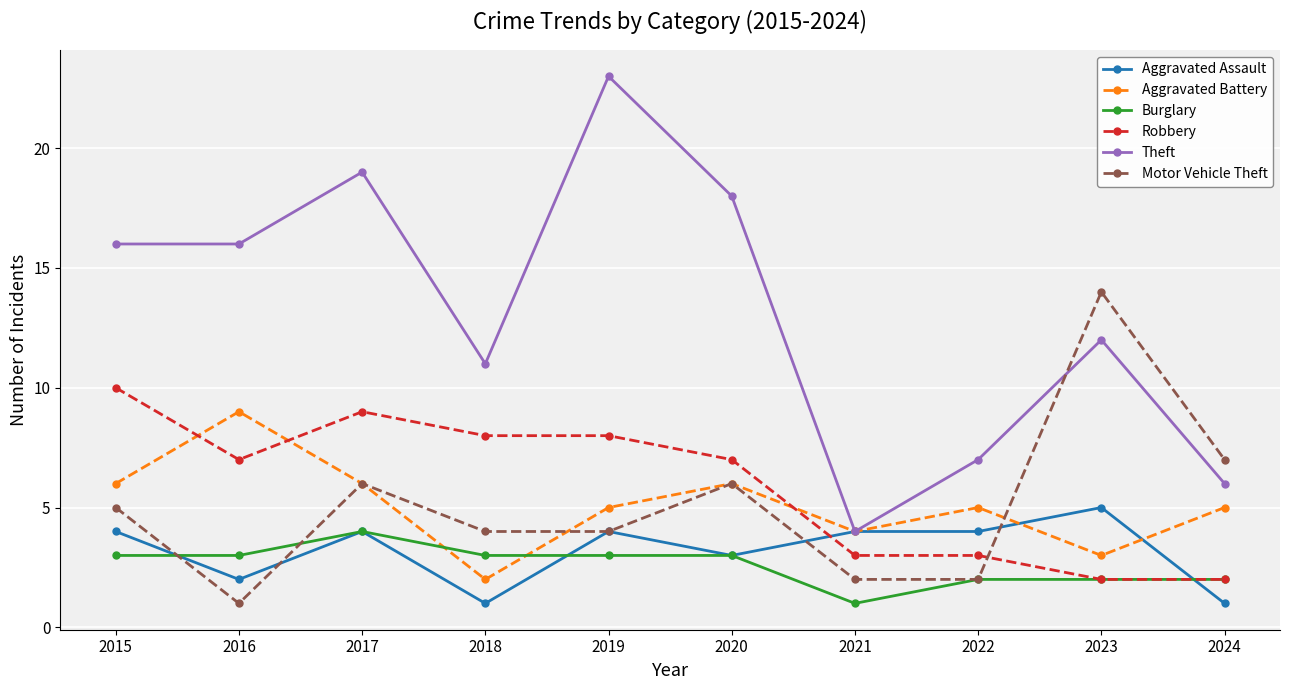

Rank the series at 2018 from highest to lowest value.

Theft, Robbery, Motor Vehicle Theft, Burglary, Aggravated Battery, Aggravated Assault